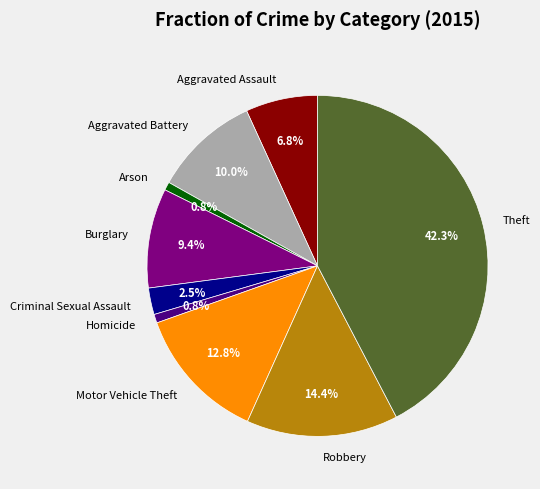

What is the largest slice in the pie chart?

Theft